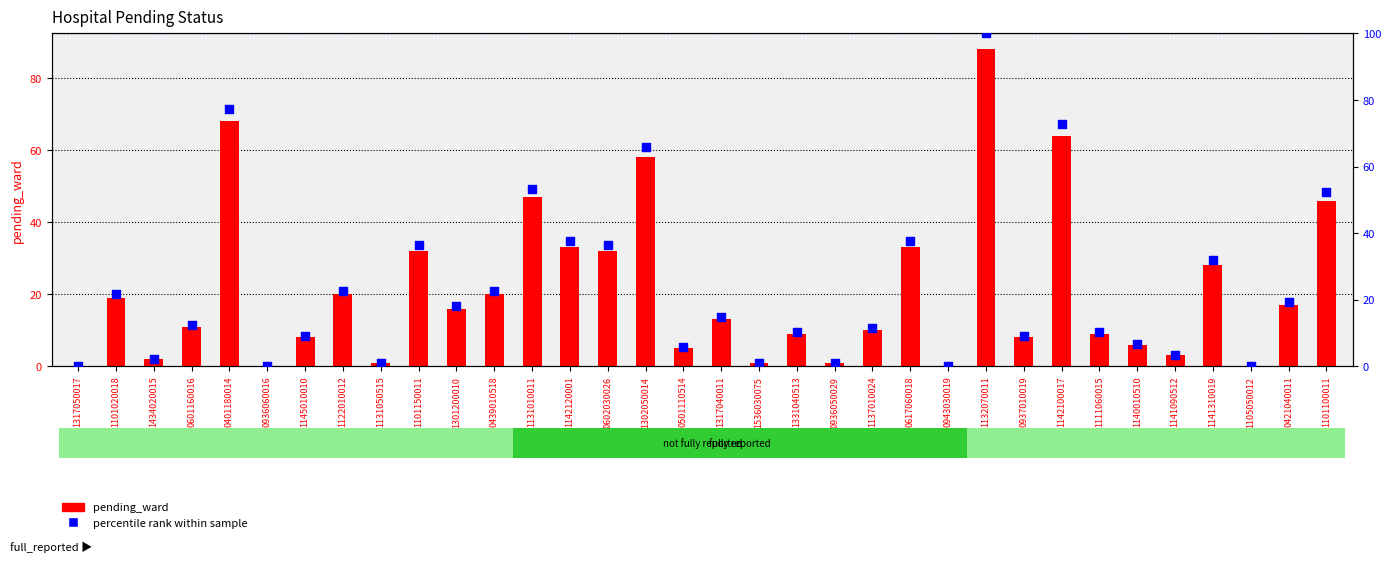

Is the value of pending_ward at 1331040513 greater than the value of percentile rank within sample at 1101150011?

No